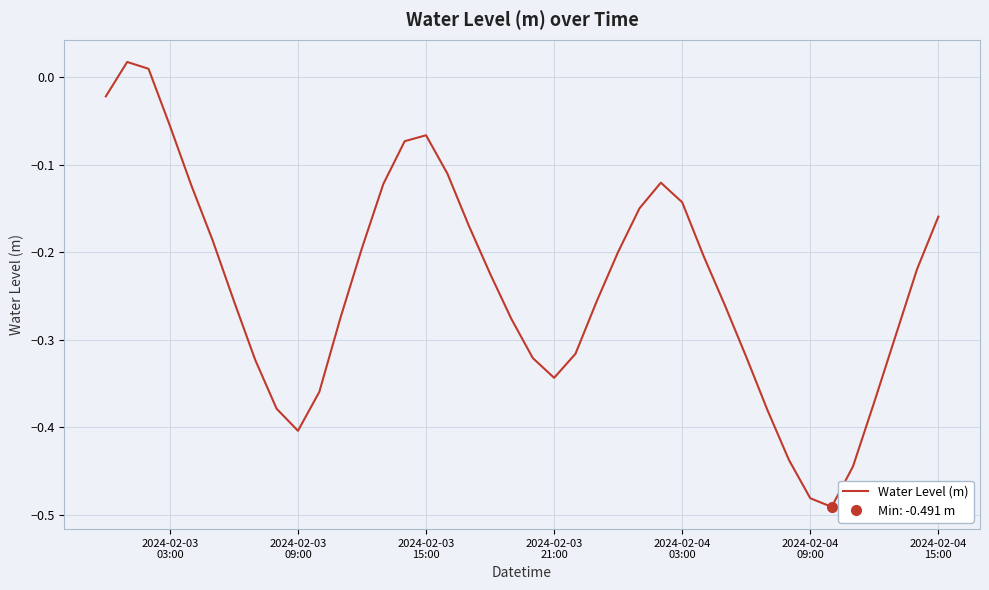

How many interior local peaks (higher than both neighbors) does the data have?

3